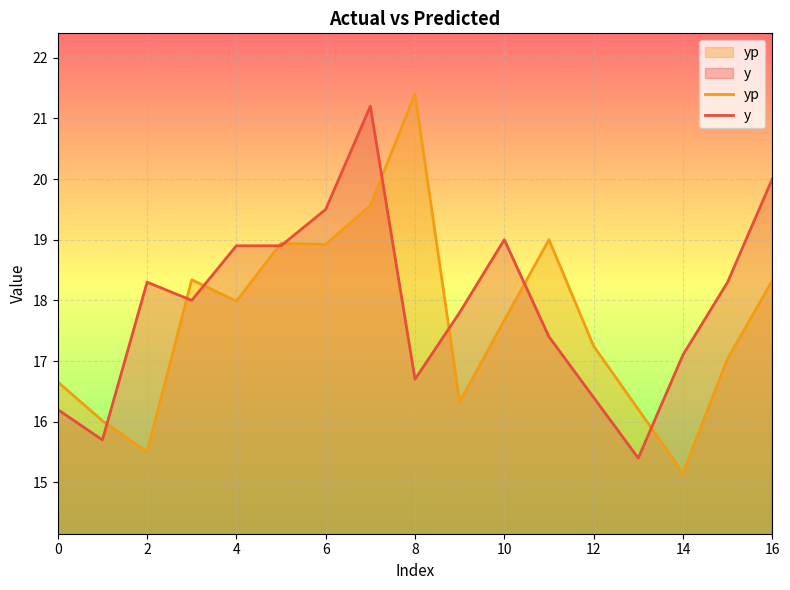

True or false: y has a value of 17.1 at 14.

True